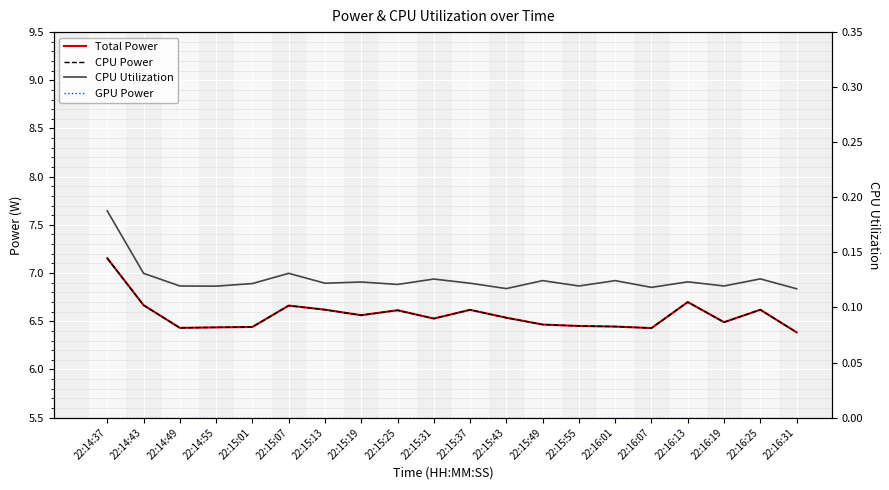

The value of GPU Power at 22:15:37 is 0.0. True or false?

True